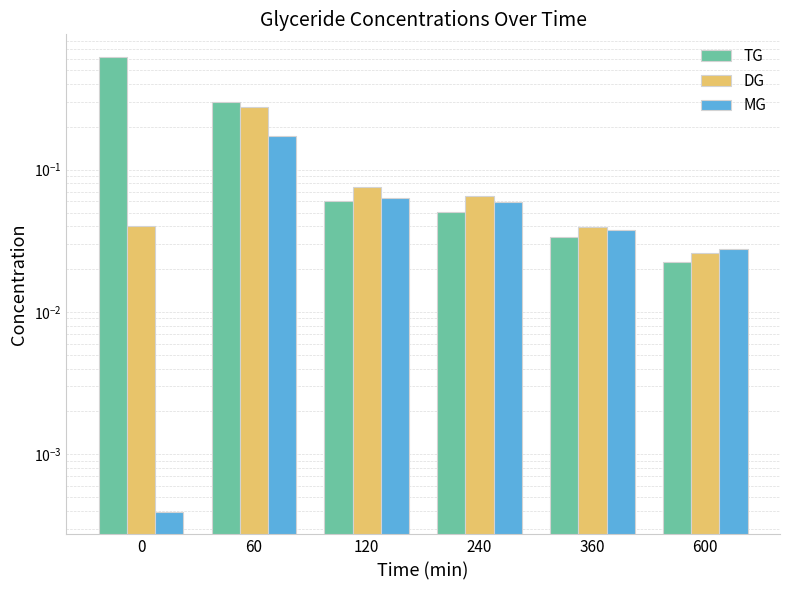

What is the total value across all series at 60?

0.7